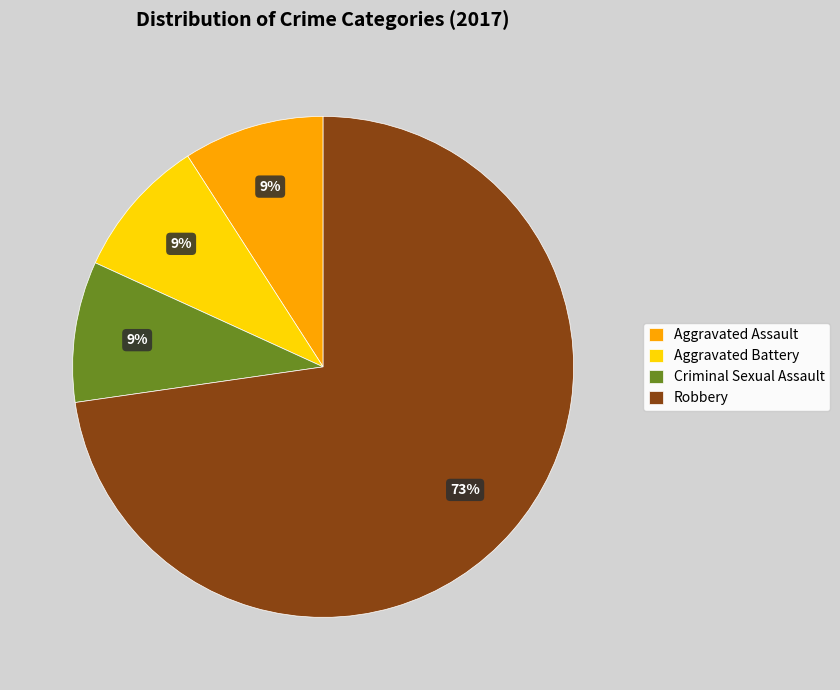

Do Robbery and Criminal Sexual Assault together represent more than half of the pie?

Yes